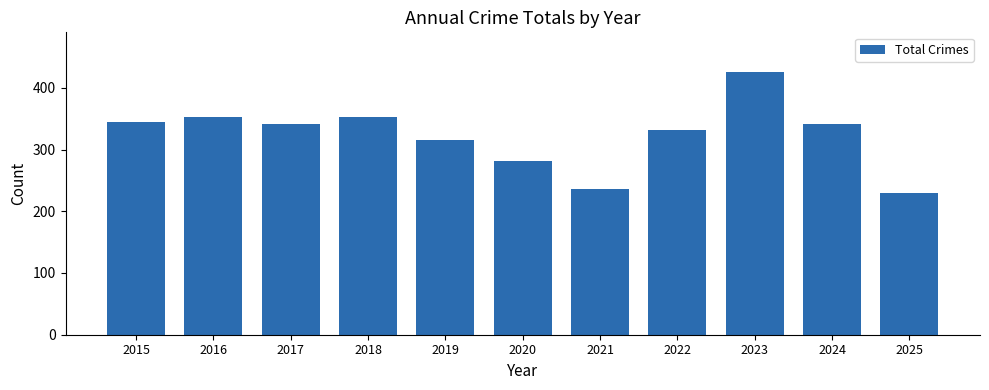

What is the average value?

323